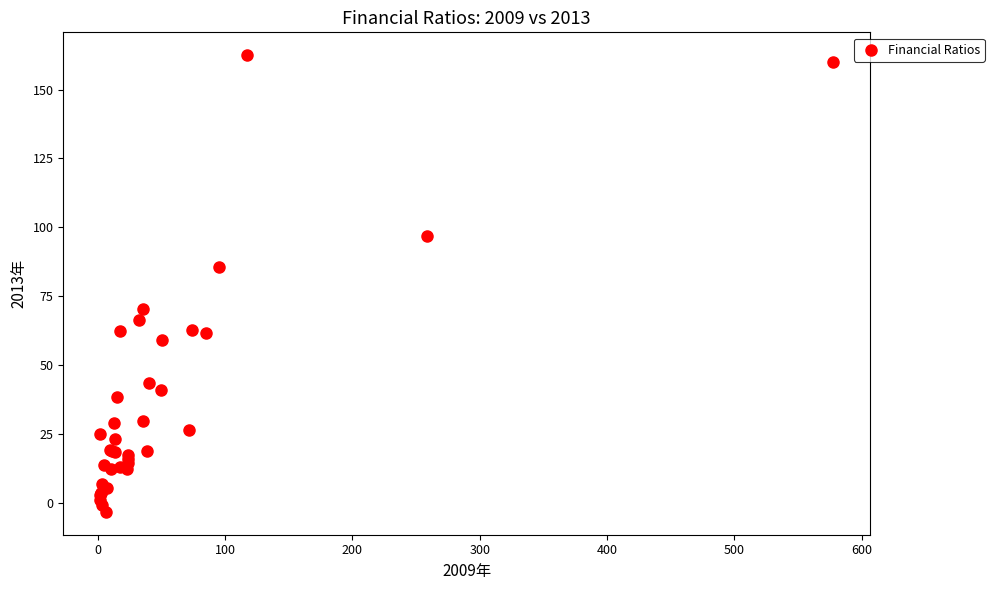

What Y value in the scatter plot is closest to 79?

85.5